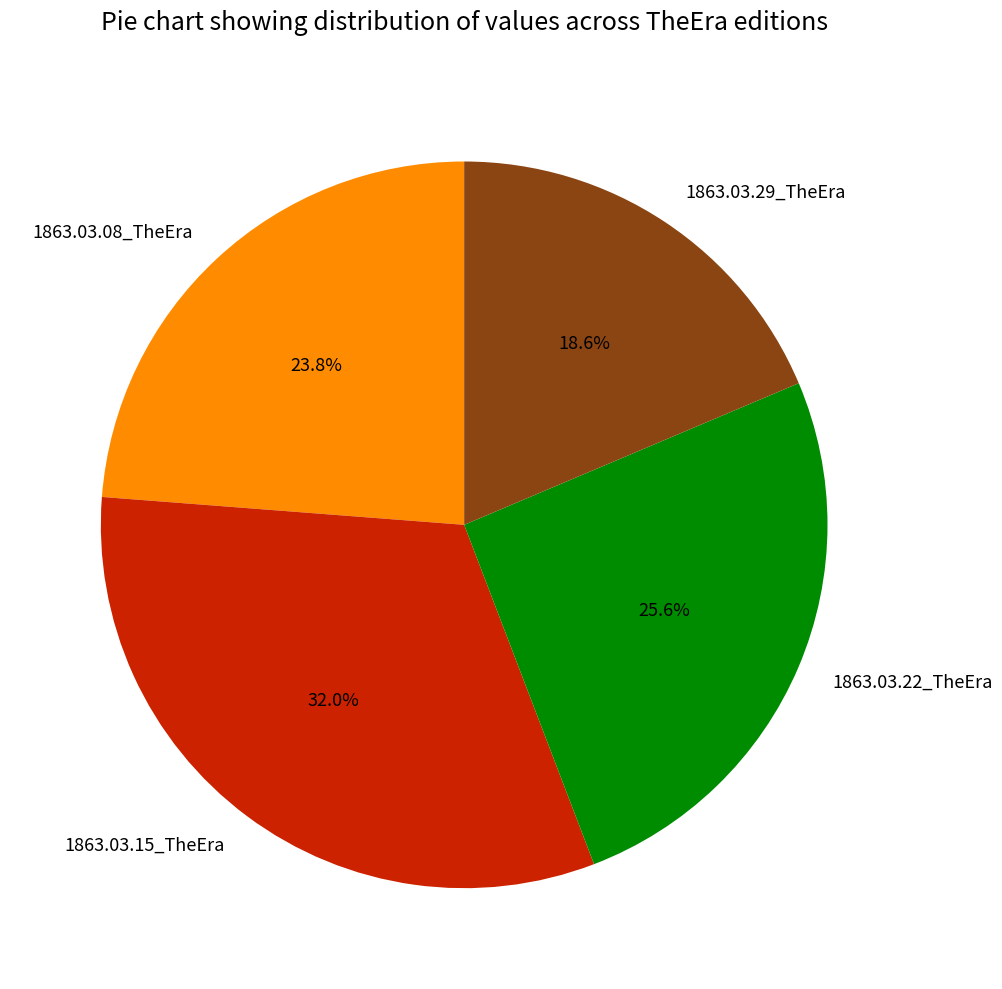

Count the number of slices in the pie.

4